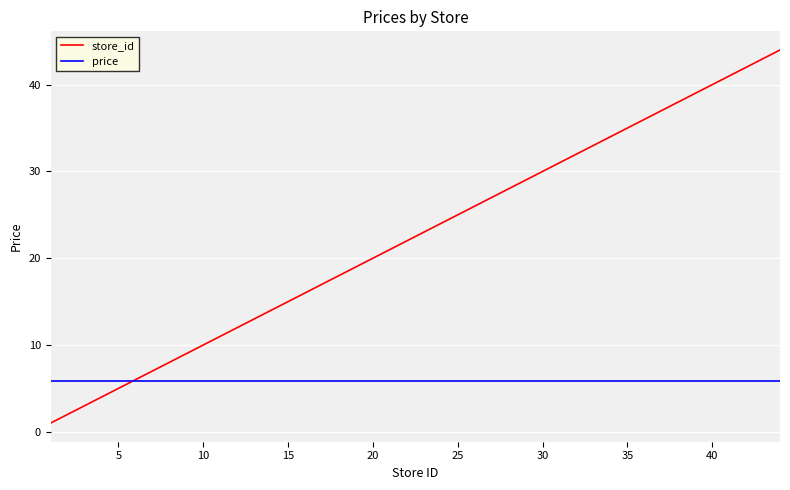

What is the smallest value displayed?

1.0